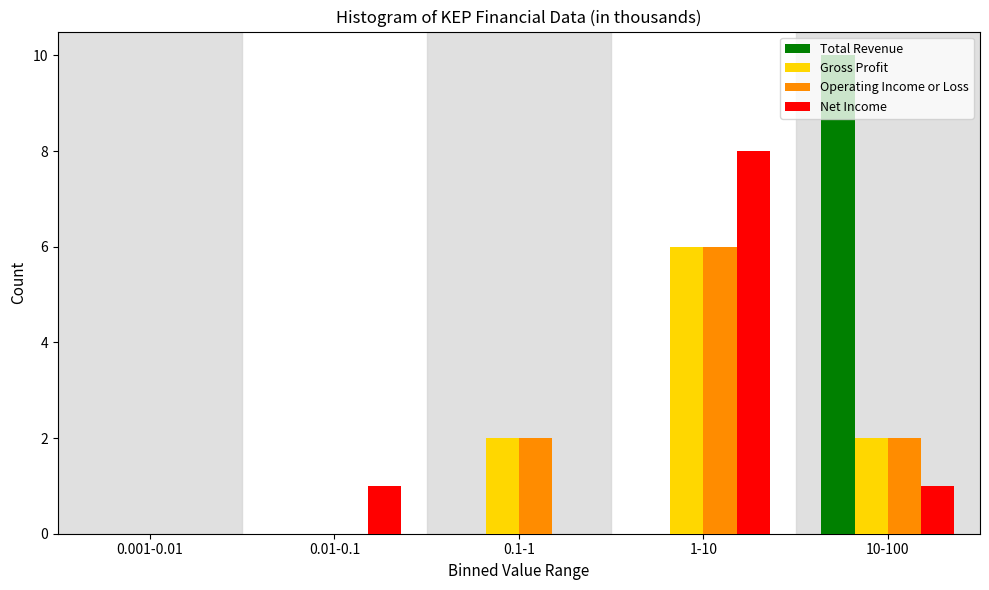

True or false: Net Income has a value of 3 at 1-10.

False